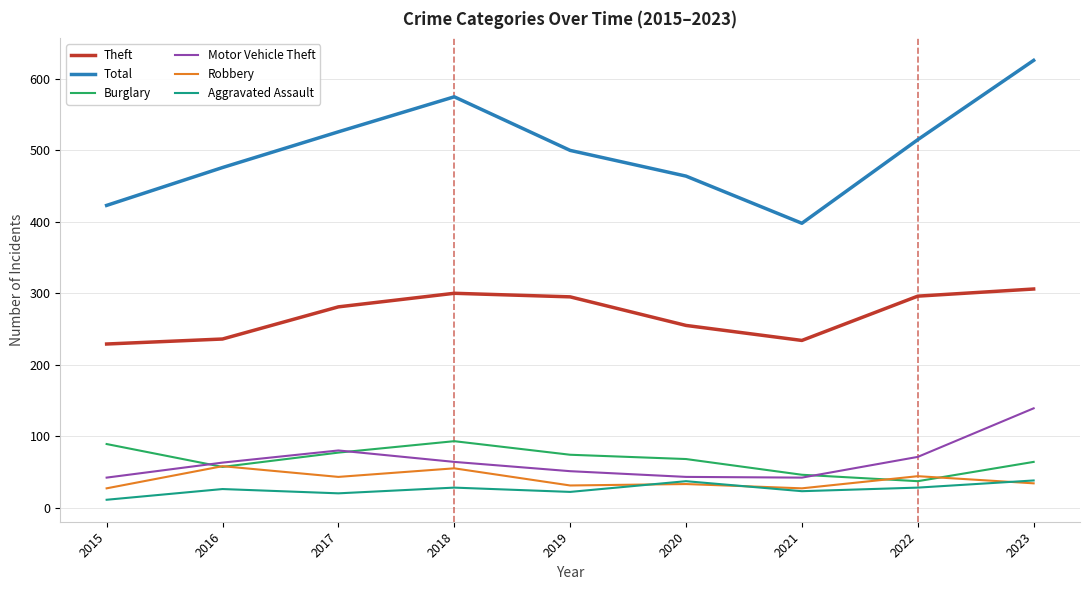

True or false: Theft and Aggravated Assault intersect in this chart.

False